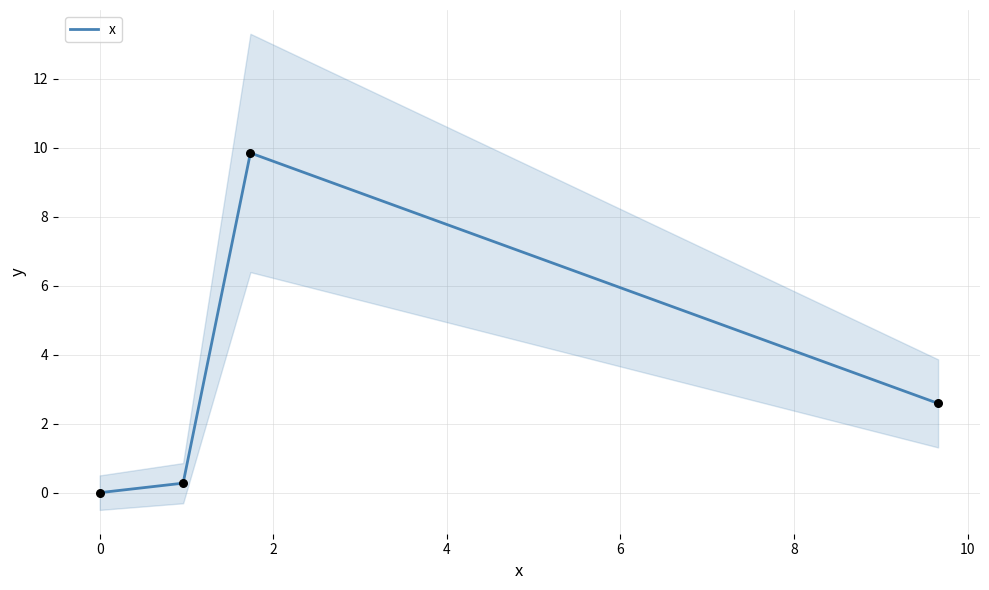

How many interior local peaks does the x series have?

1